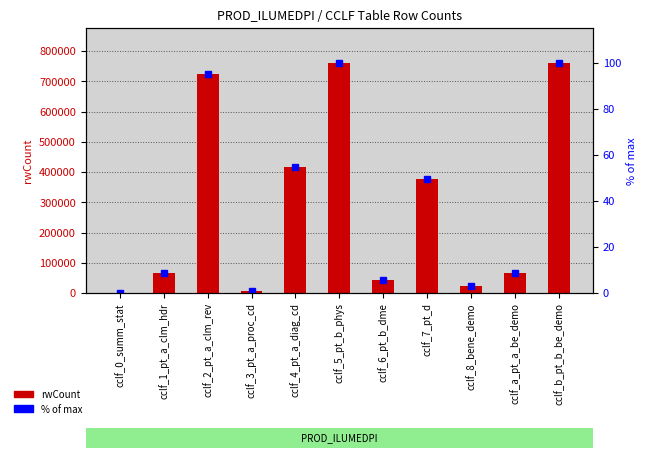

How many series are shown in this chart?

2